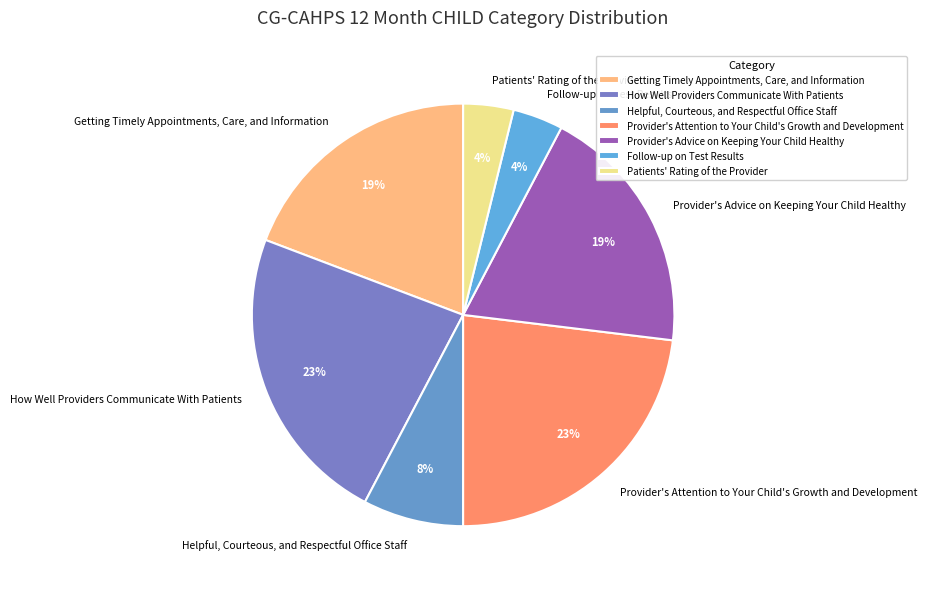

Is Patients' Rating of the Provider the majority of the pie?

No